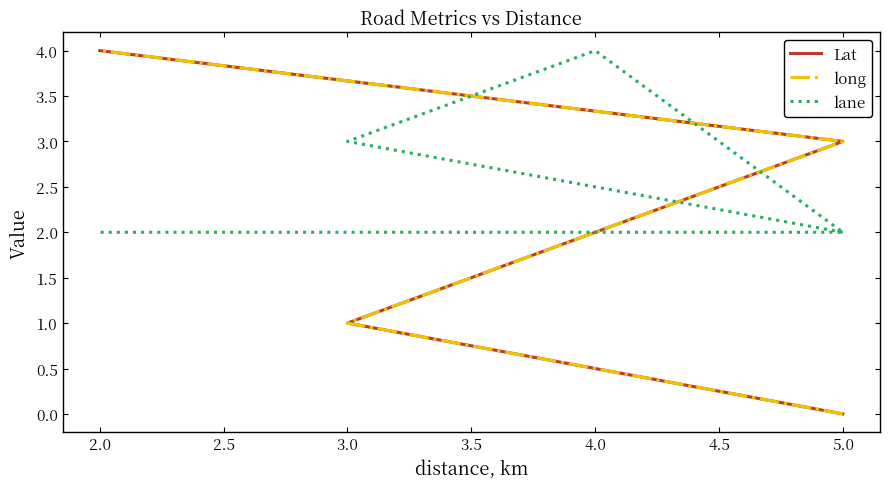

Is it true that long equals 0 at 5.0?

True